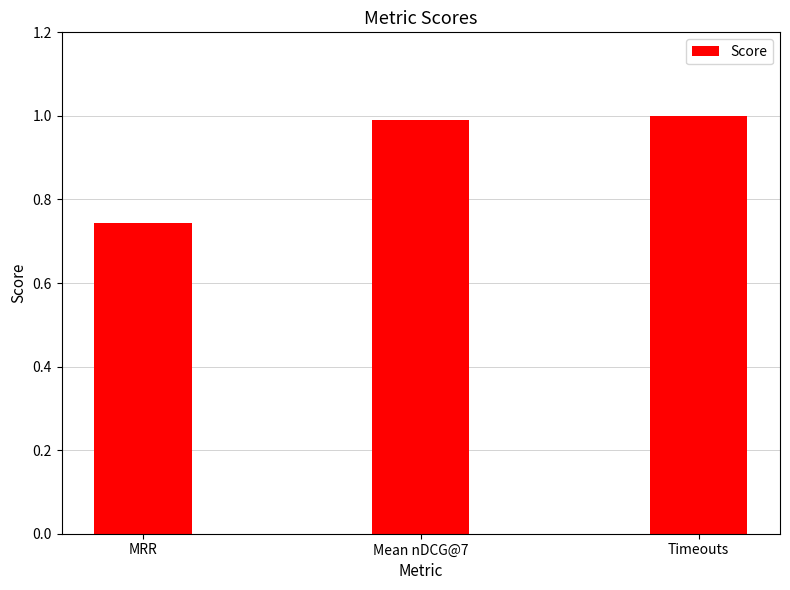

What is the maximum value shown in the chart?

1.0